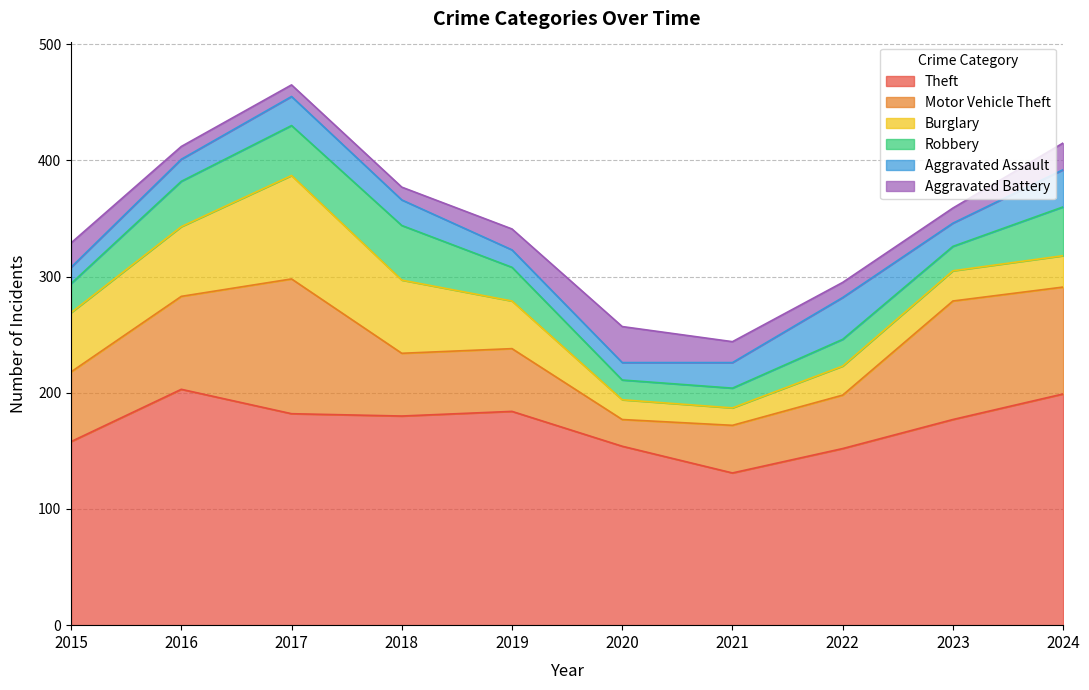

At which label is Aggravated Battery closest to 20?

2015